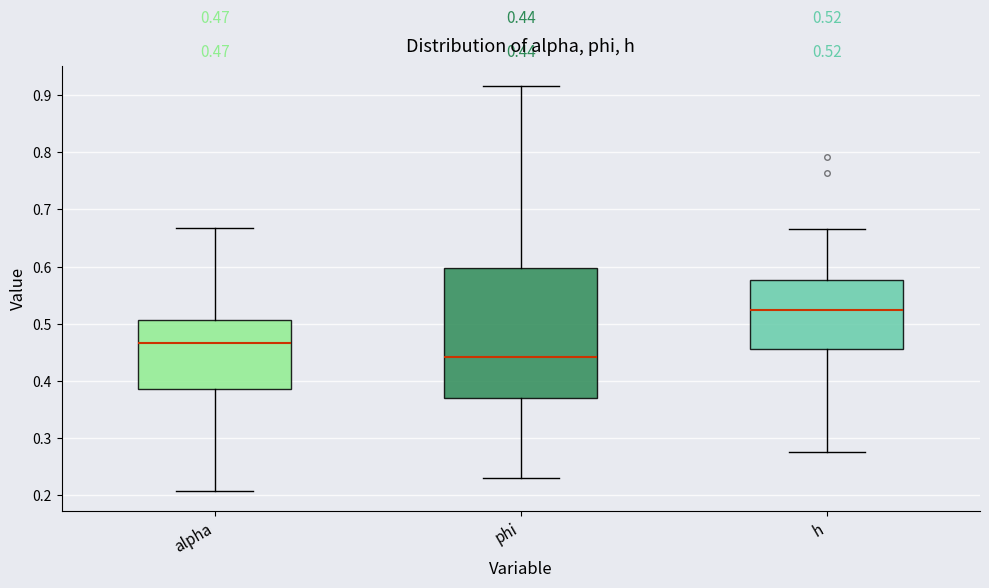

Comparing the boxes themselves (not the whiskers), which one is the tallest?

phi